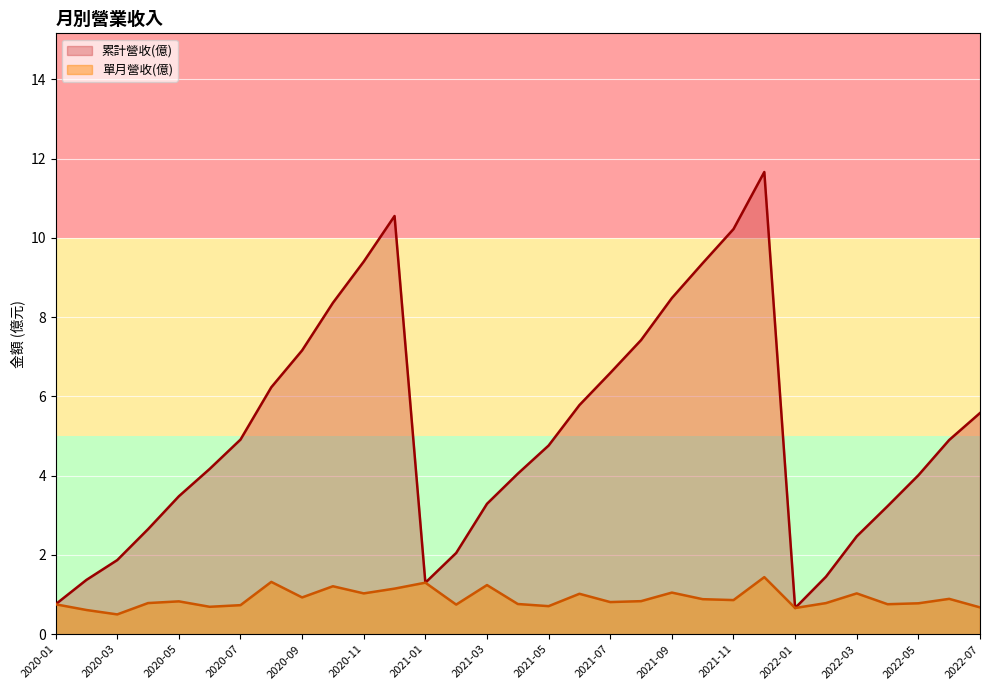

At which category is the sum across all series the highest?

2021-12